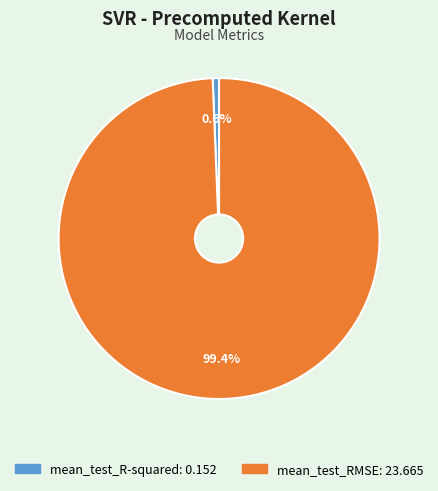

What is the total percentage of mean_test_RMSE and mean_test_R-squared?

100.0%